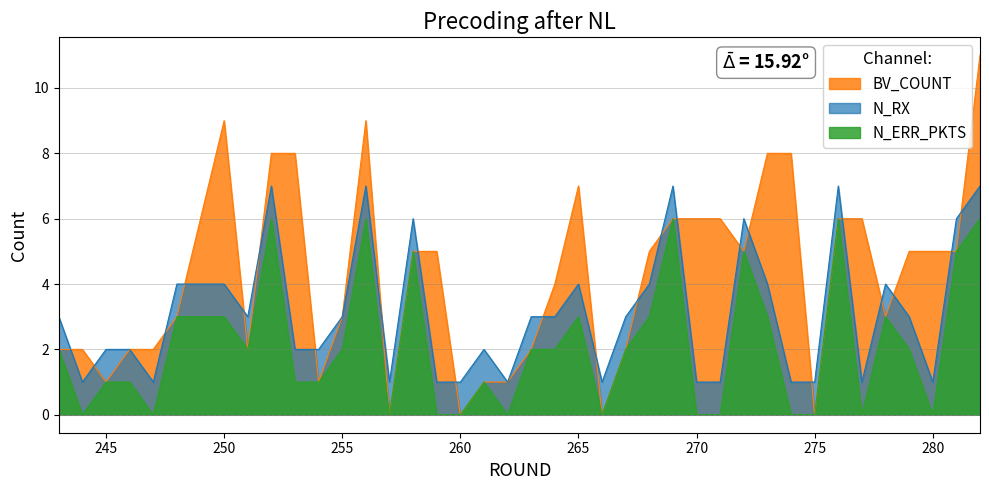

Which category has the highest value in the BV_COUNT series?

282